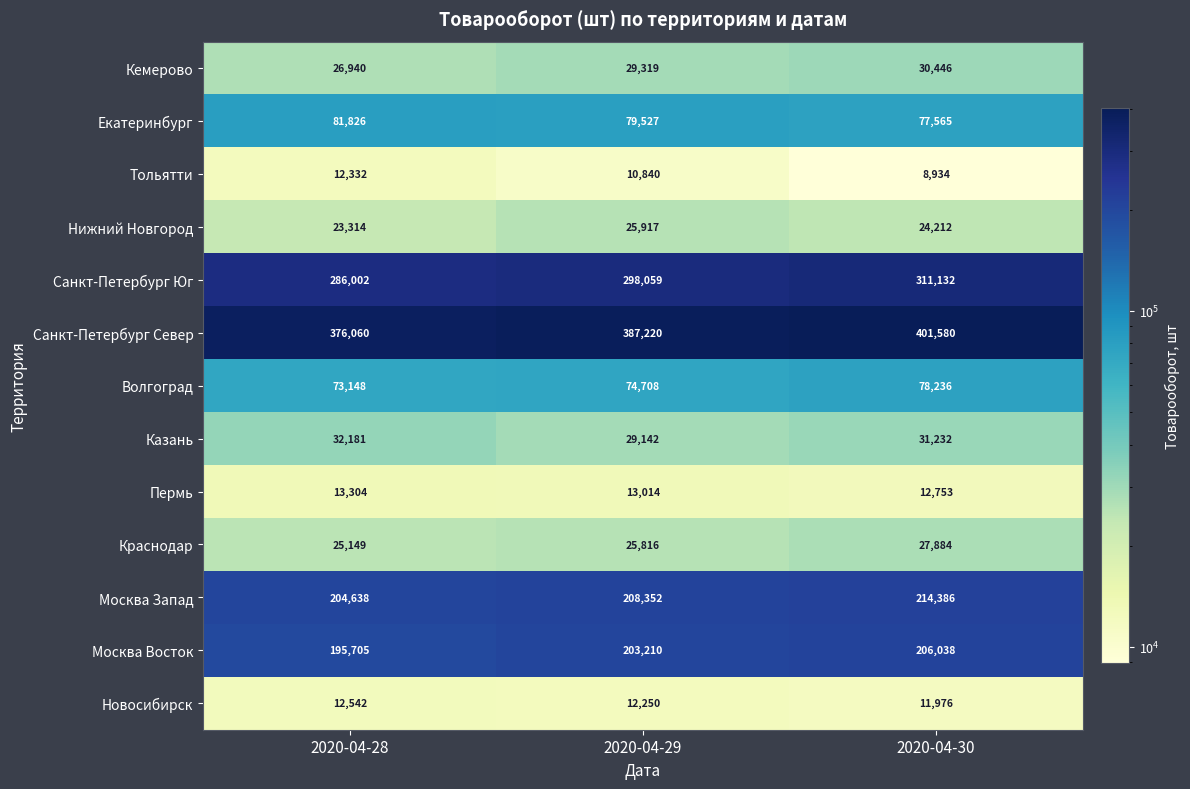

What is the difference between the highest and lowest values at 2020-04-30?

392646